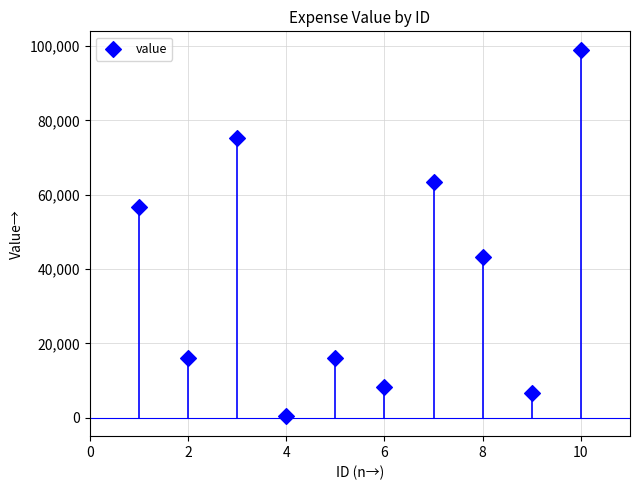

What is the range of X values (max minus min)?

9